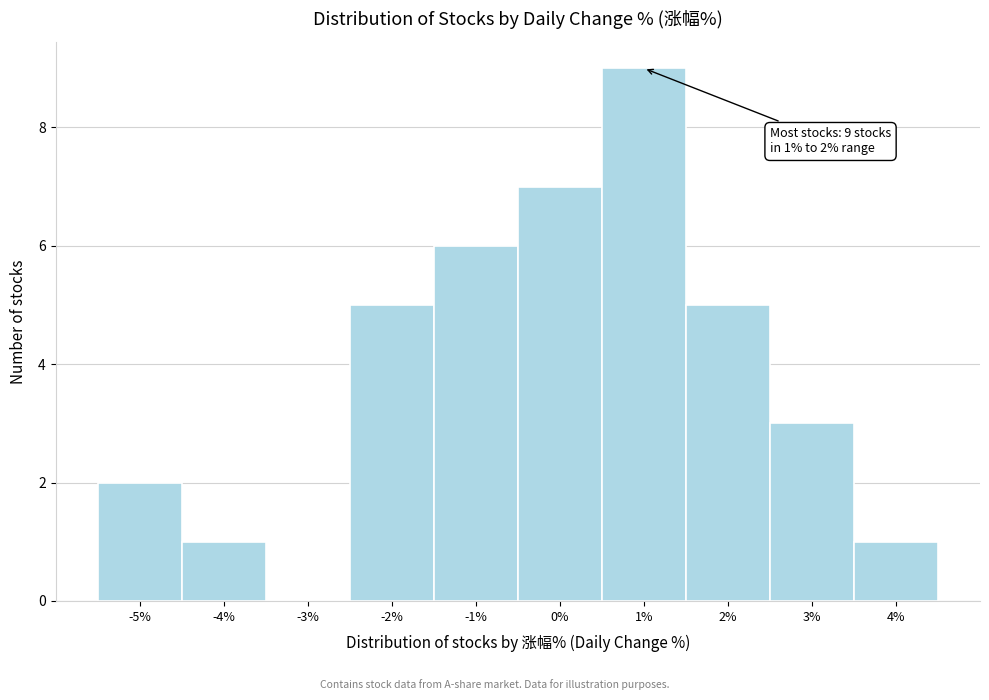

Reading left to right, what are all the values shown in this chart?

-5%=2	-4%=1	-3%=0	-2%=5	-1%=6	0%=7	1%=9	2%=5	3%=3	4%=1